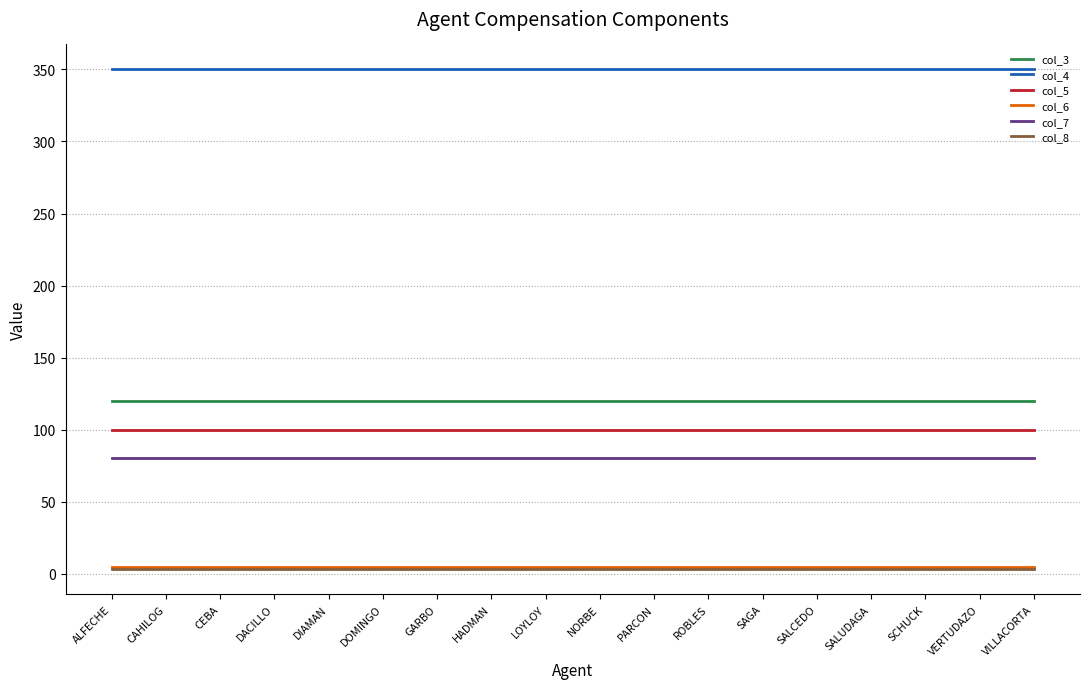

At how many categories does at least one series exceed 204?

18